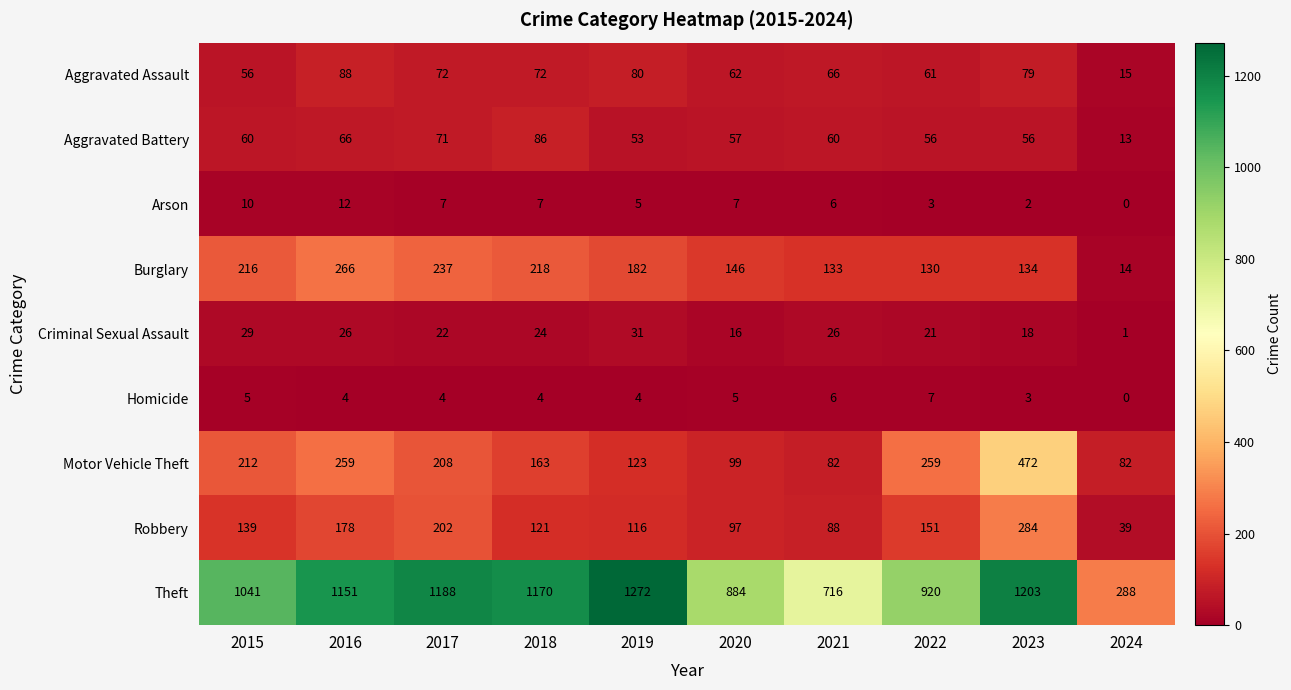

How many distinct data groups are displayed?

9